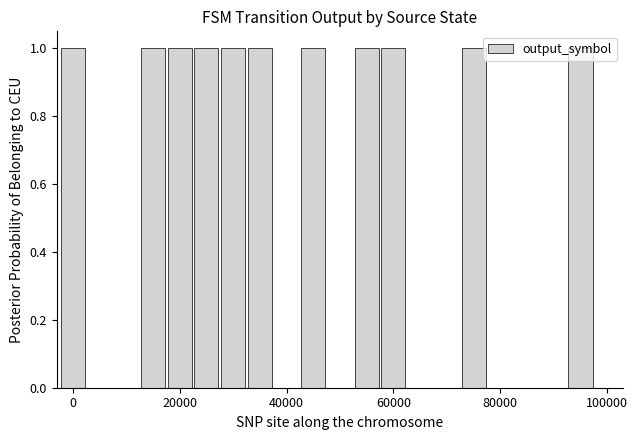

What is the sum of all values?

11